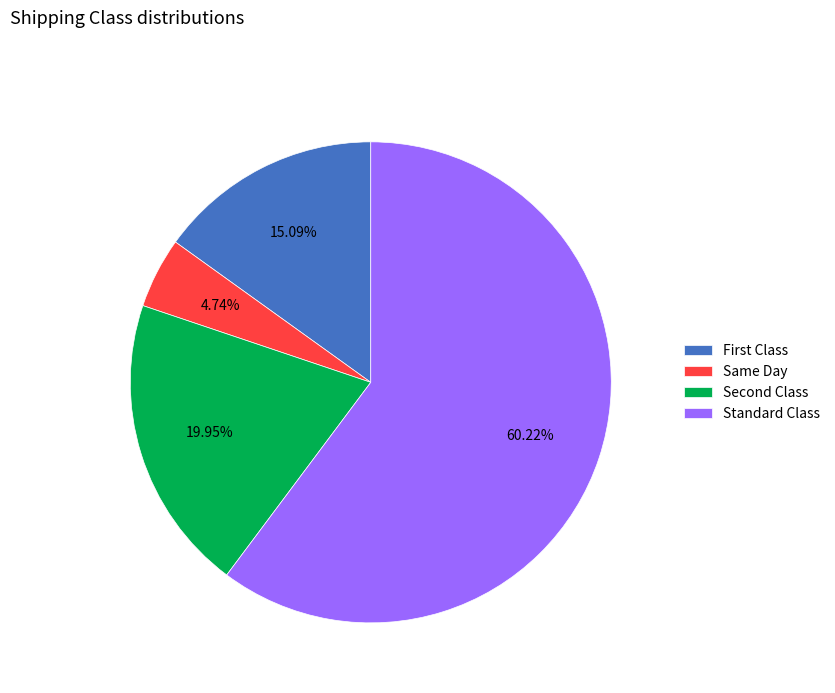

The Standard Class slice represents 60% of the pie. True or false?

True